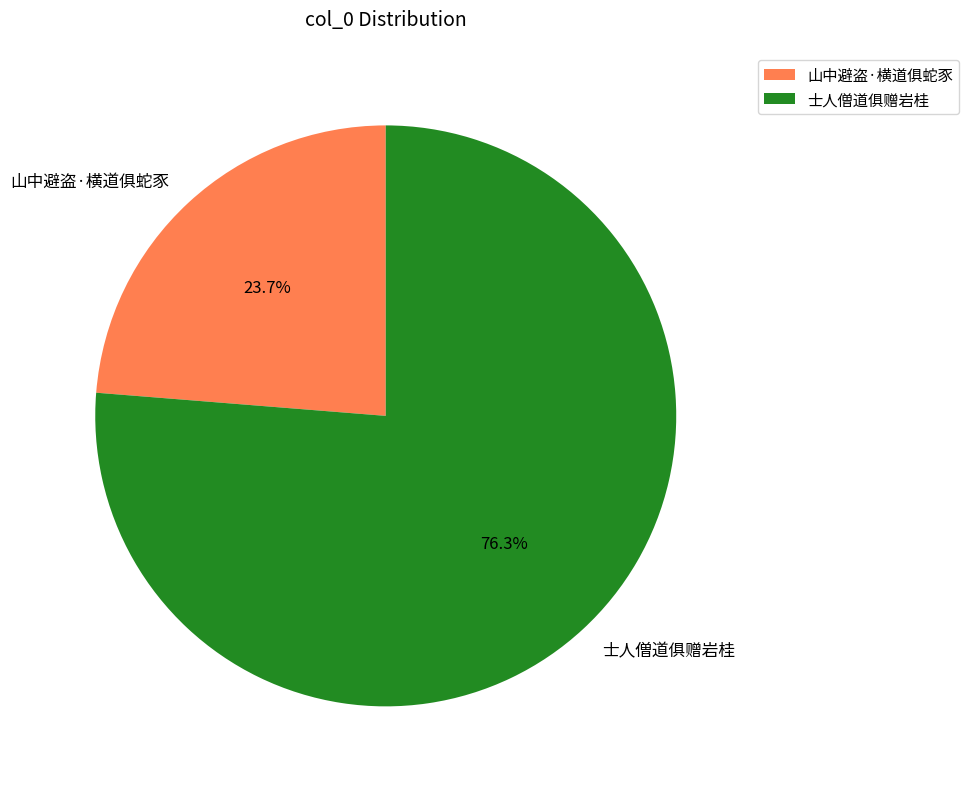

The 士人僧道俱赠岩桂 slice represents 63% of the pie. True or false?

False